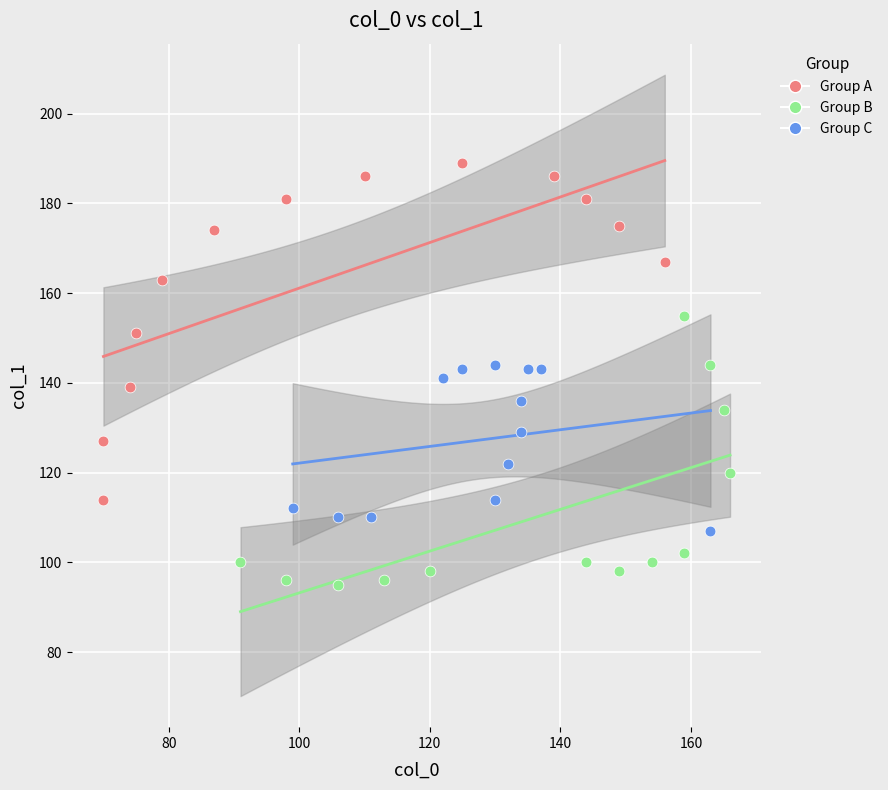

What are all the series names shown in the legend?

Group A, Group B, Group C